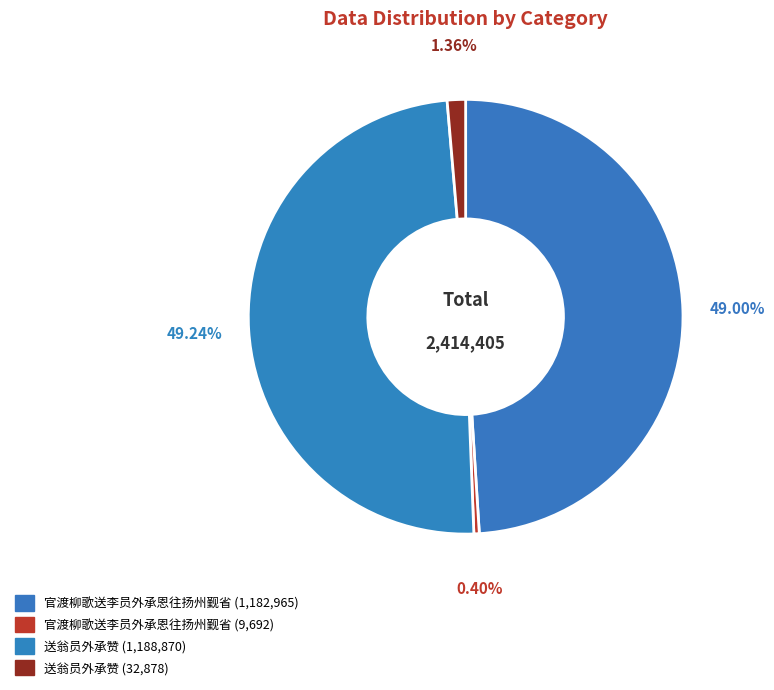

How many segments does this pie chart have?

4